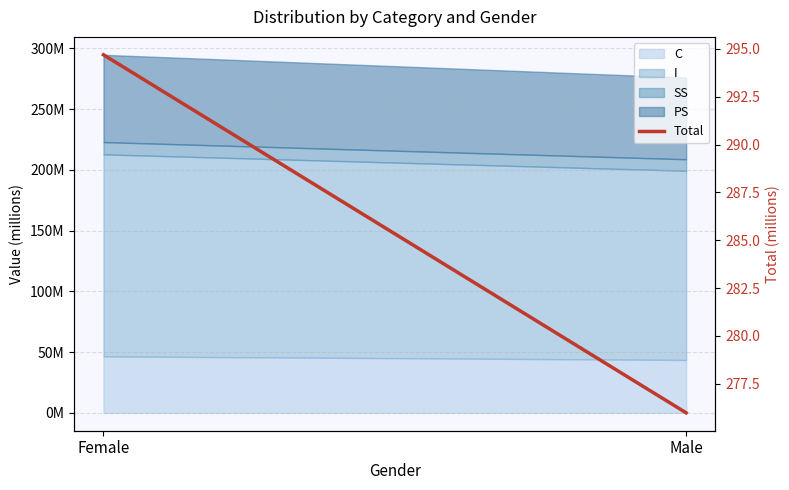

True or false: the data shows 294.7 at Female.

True